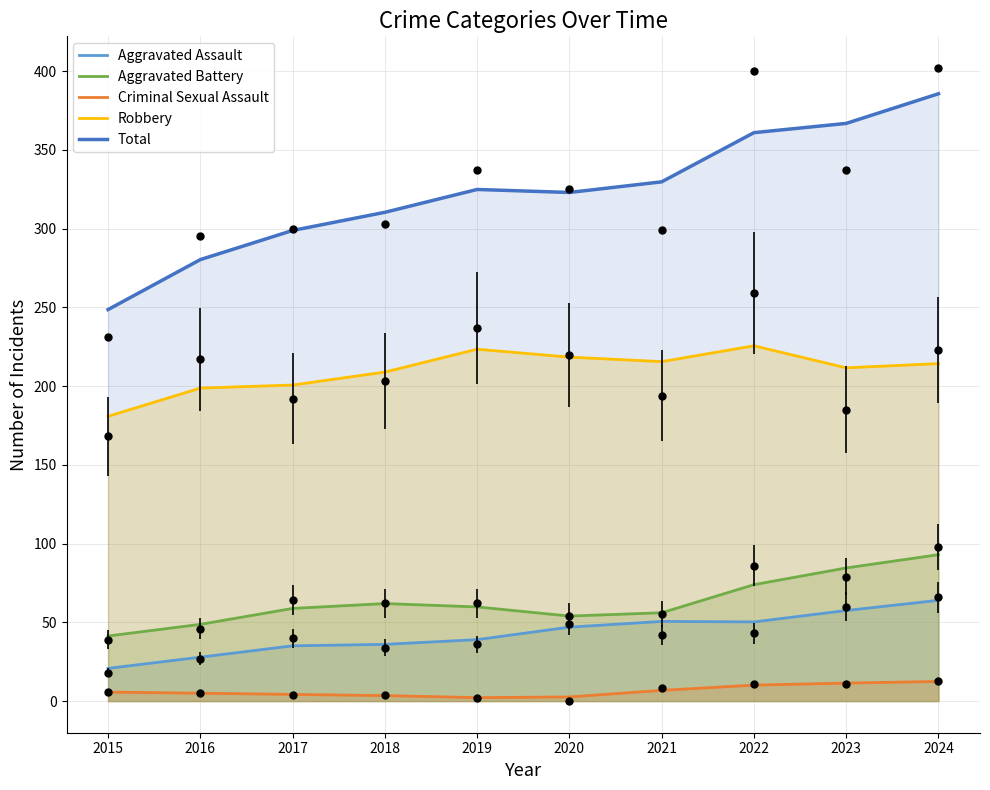

Which series has the largest total across all categories?

Total